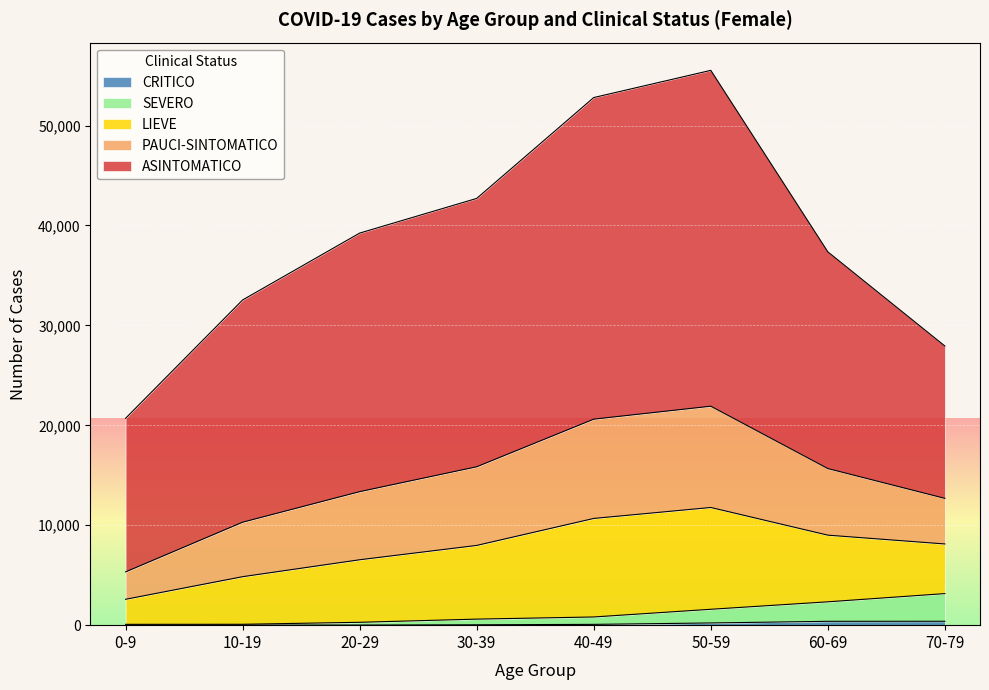

Is it true that SEVERO equals 820 at 40-49?

True